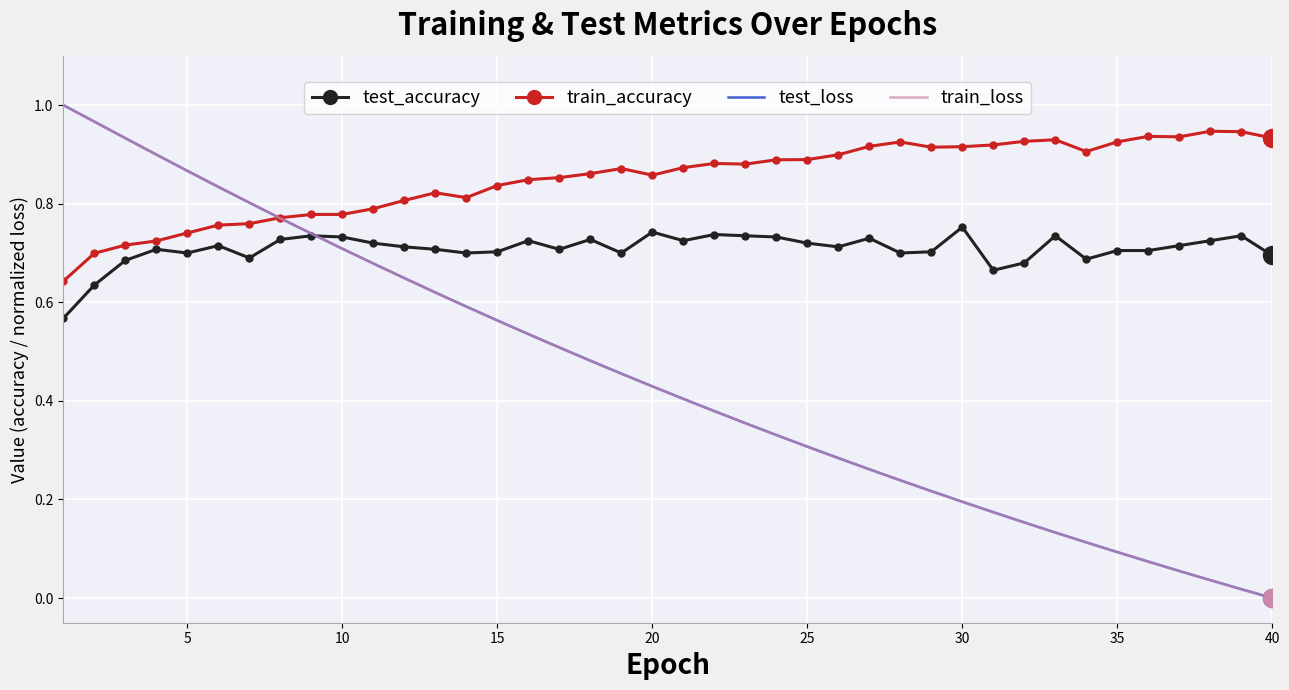

Which series has the widest spread of values?

train_loss